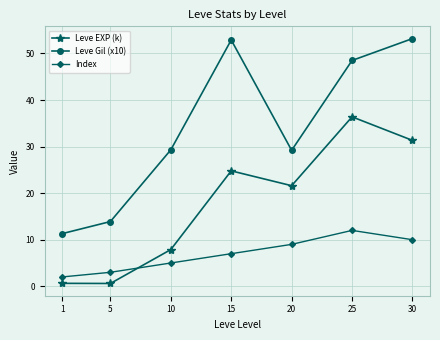

What is the value of the Index point at the 5th from the left?

9.0